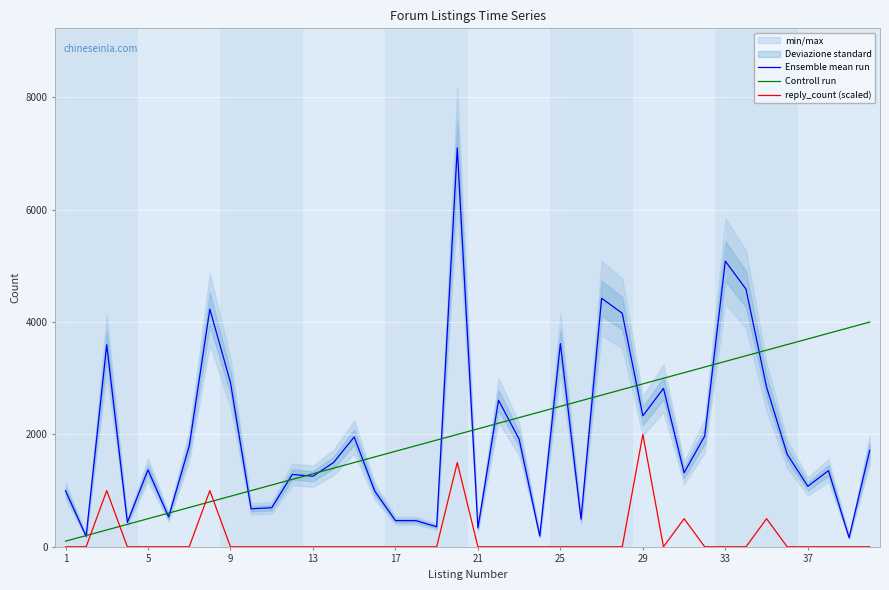

Which series has the largest total across all categories?

Controll run